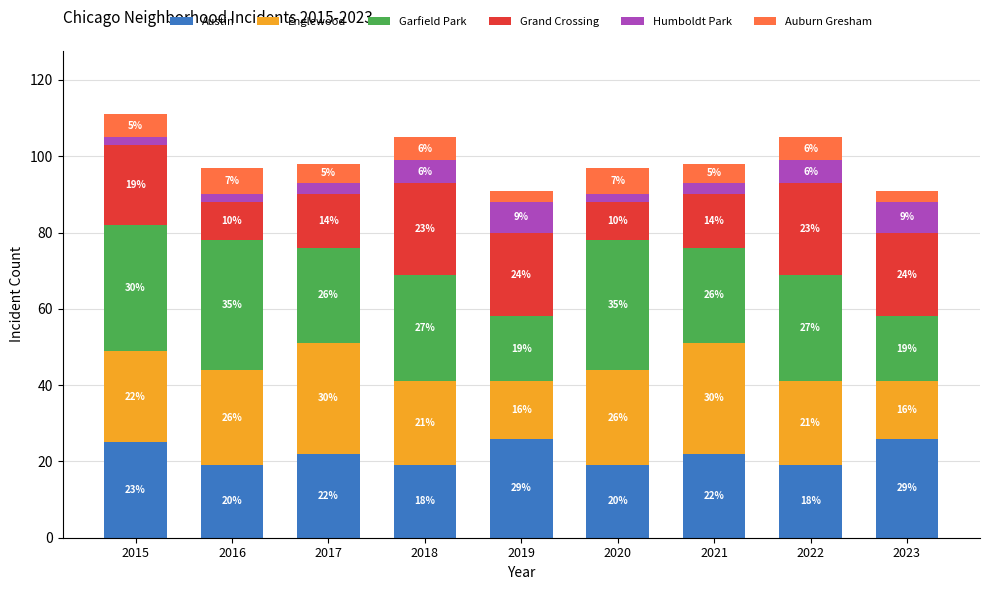

Count the Austin values in the range 19 to 25.

7